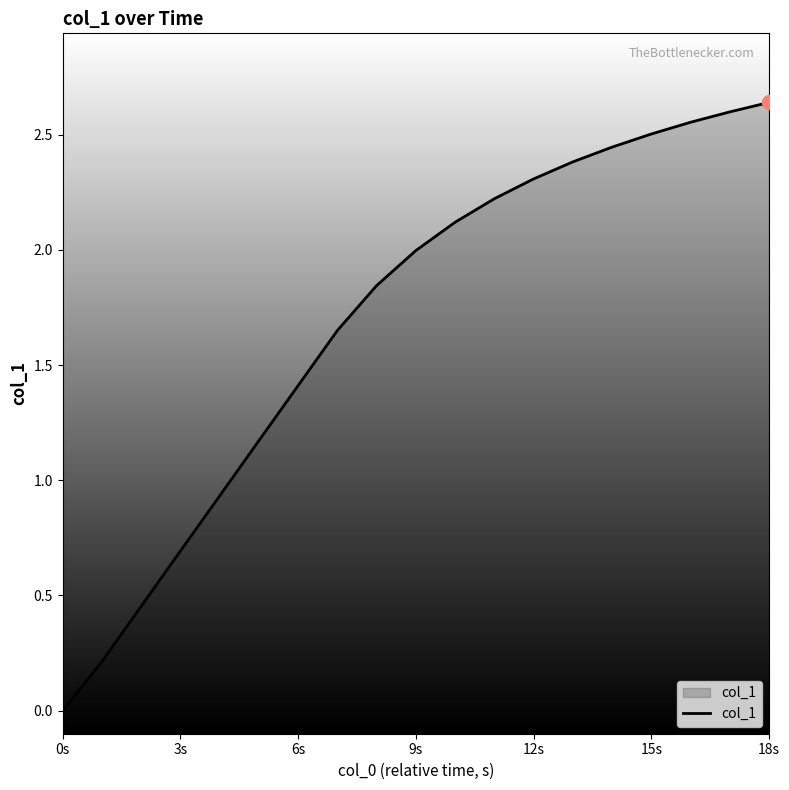

Which category has the highest value across all series?

18s